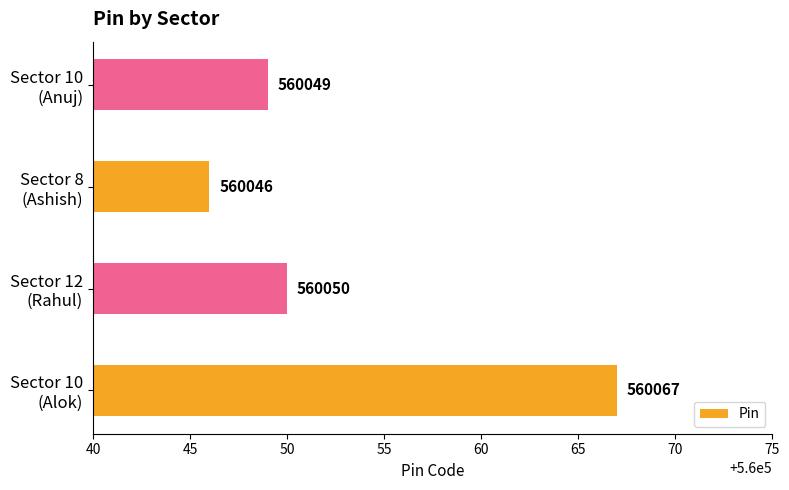

Does the chart contain any negative values?

No